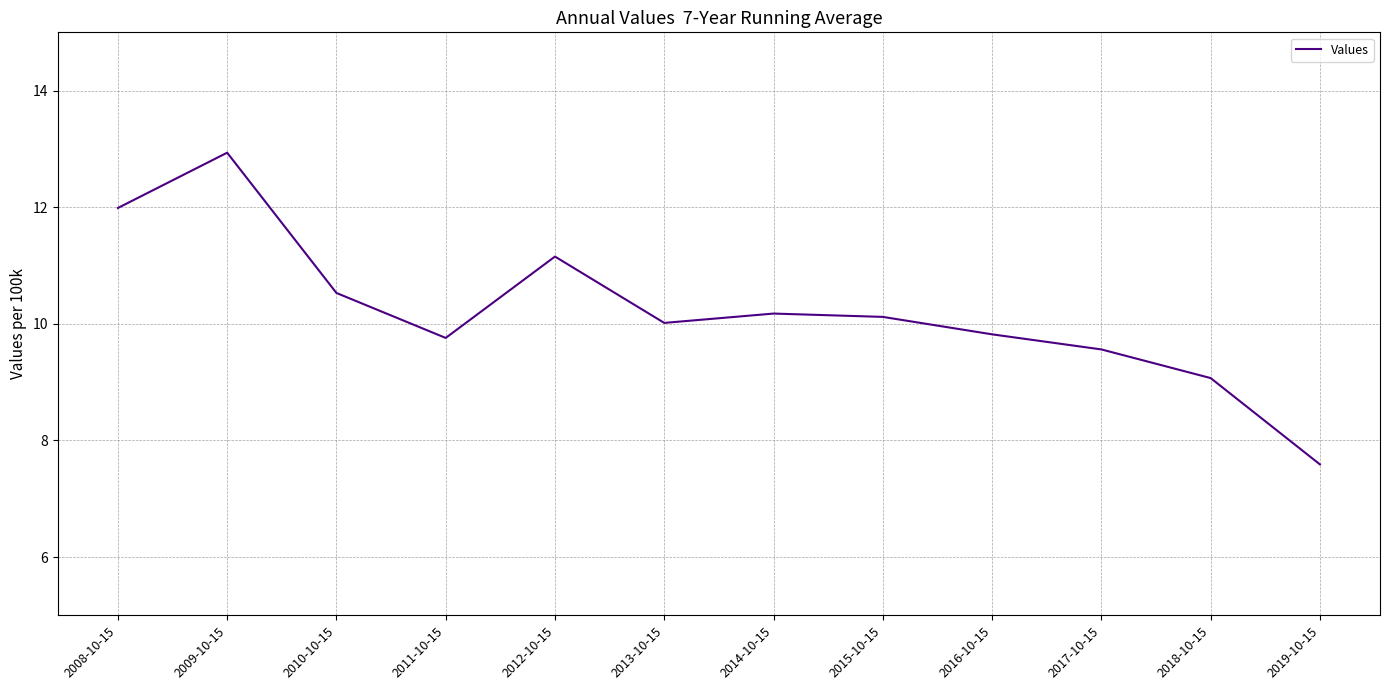

Approximately how many times larger is the value at 2013-10-15 compared to 2019-10-15?

1.3